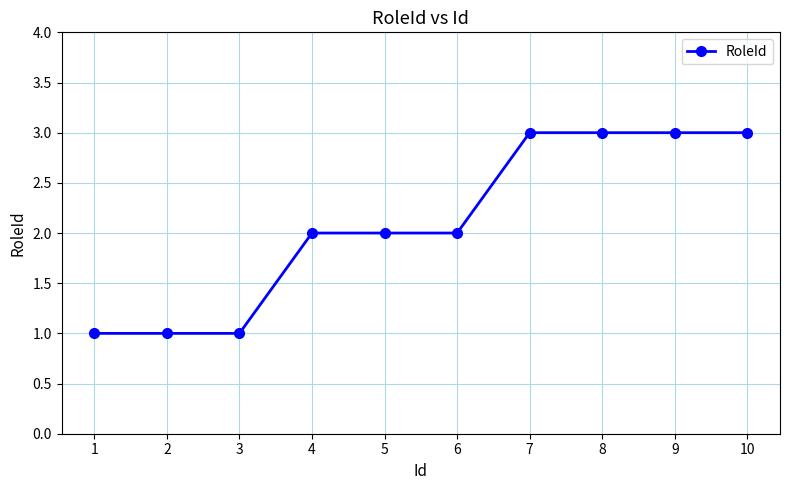

What value does the data have at 7?

3